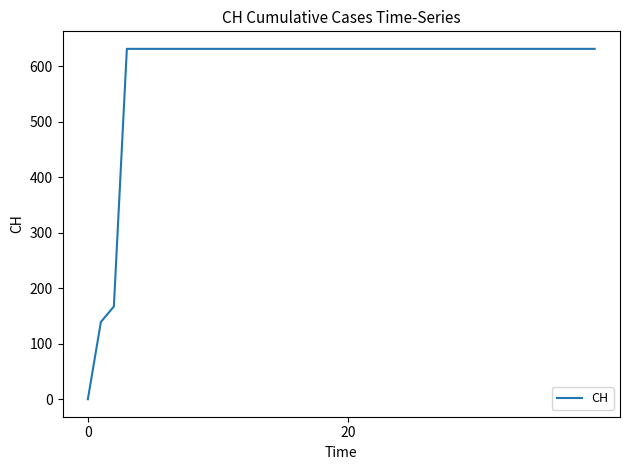

What is the greatest value displayed?

631